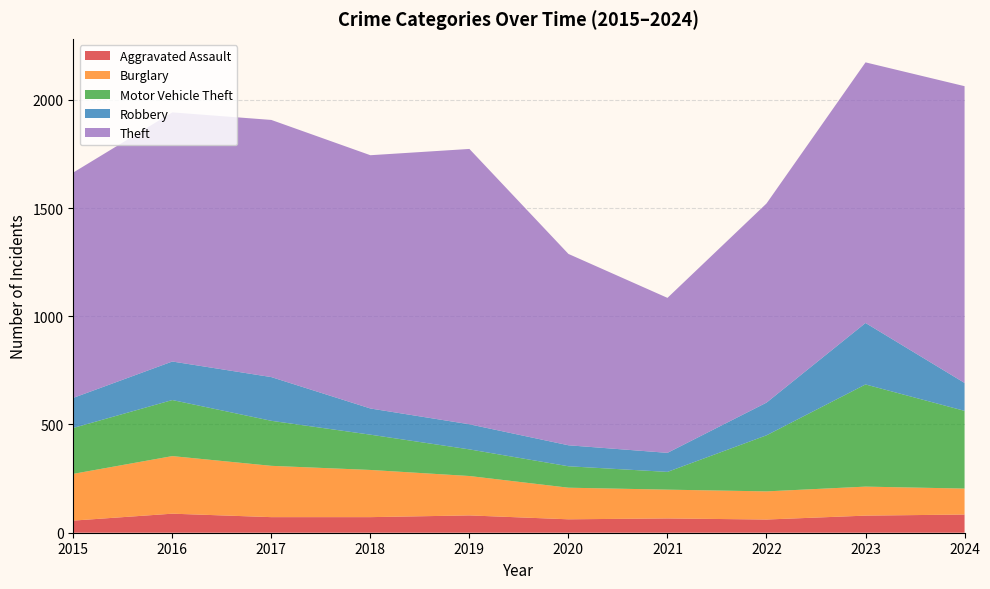

Reading left to right, what are all the values shown in this chart?

Aggravated Assault: 2015=56	2016=88	2017=72	2018=72	2019=80	2020=62	2021=66	2022=61	2023=79	2024=84
Burglary: 2015=216	2016=266	2017=237	2018=218	2019=182	2020=146	2021=133	2022=130	2023=134	2024=120
Motor Vehicle Theft: 2015=212	2016=259	2017=208	2018=163	2019=123	2020=99	2021=82	2022=259	2023=472	2024=359
Robbery: 2015=139	2016=178	2017=202	2018=121	2019=116	2020=97	2021=88	2022=151	2023=284	2024=129
Theft: 2015=1041	2016=1151	2017=1188	2018=1170	2019=1272	2020=884	2021=716	2022=920	2023=1204	2024=1371